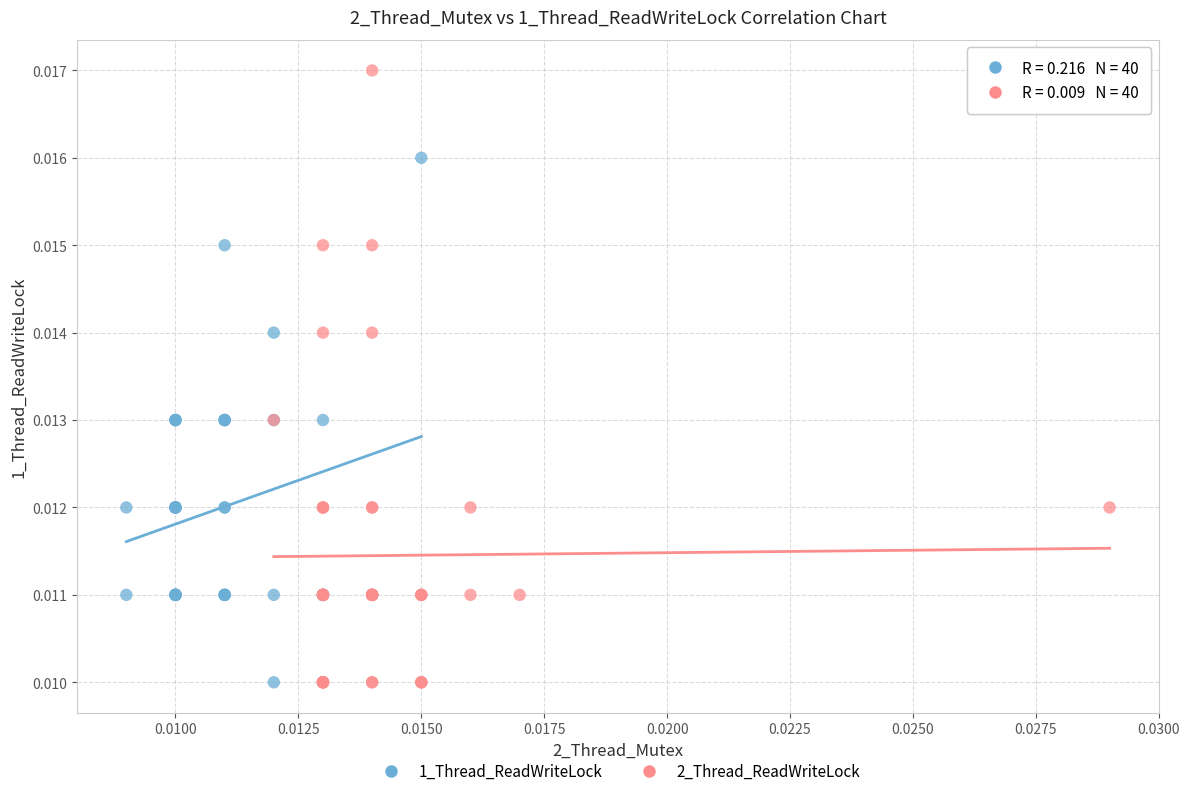

What are all the series names shown in the legend?

1_Thread_ReadWriteLock, 2_Thread_ReadWriteLock